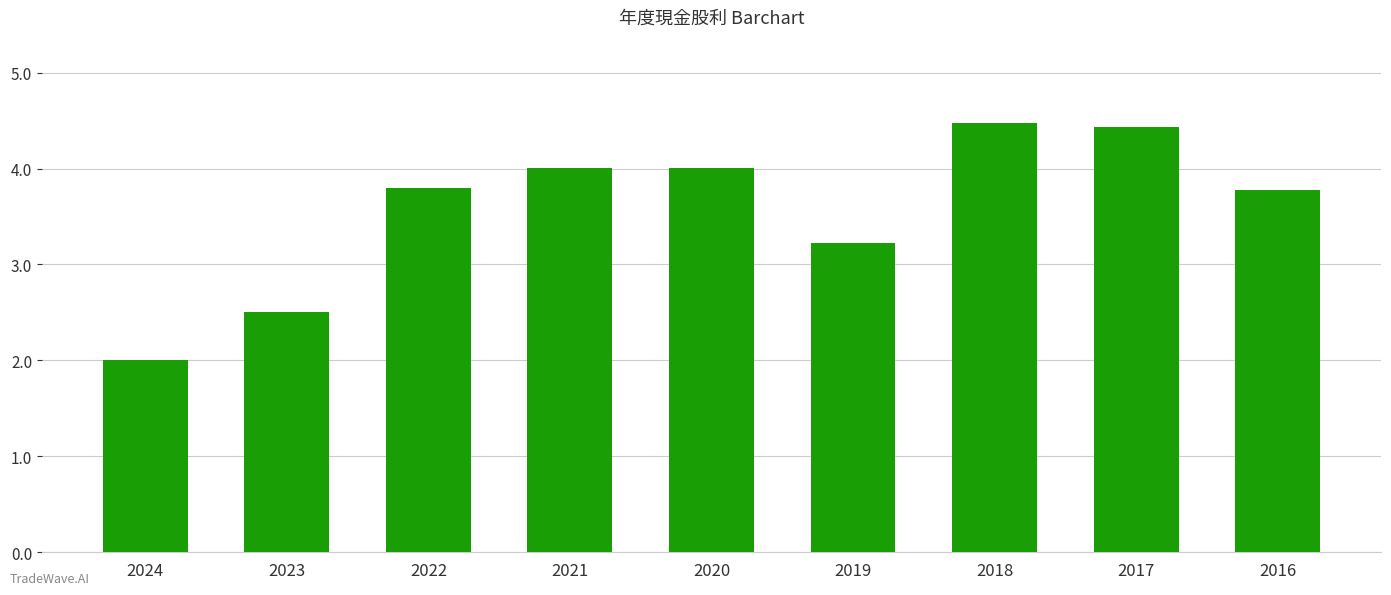

What is the sum of the values at 2020 and 2017?

8.4